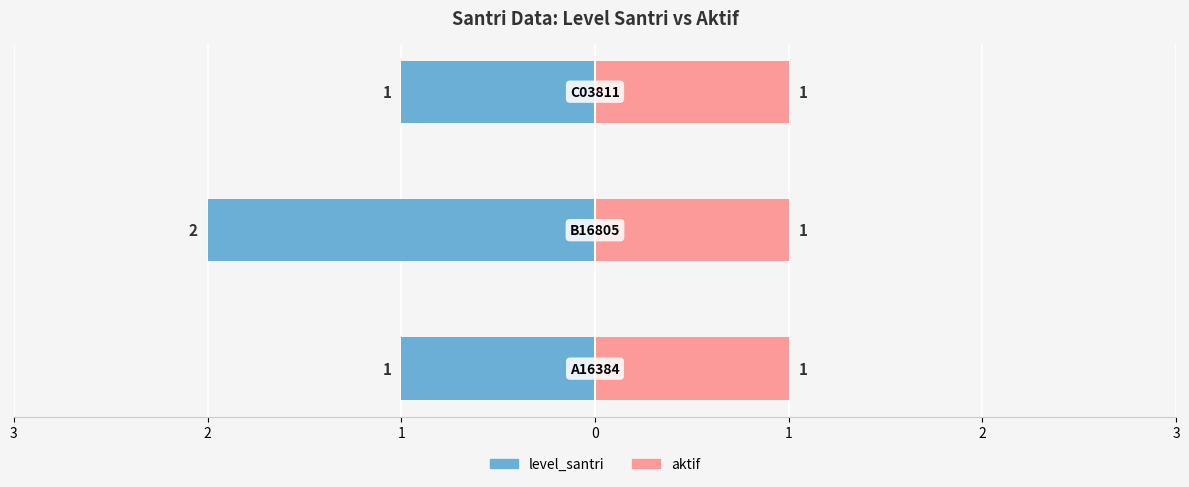

Is it true that level_santri equals -1.0 at 1?

True